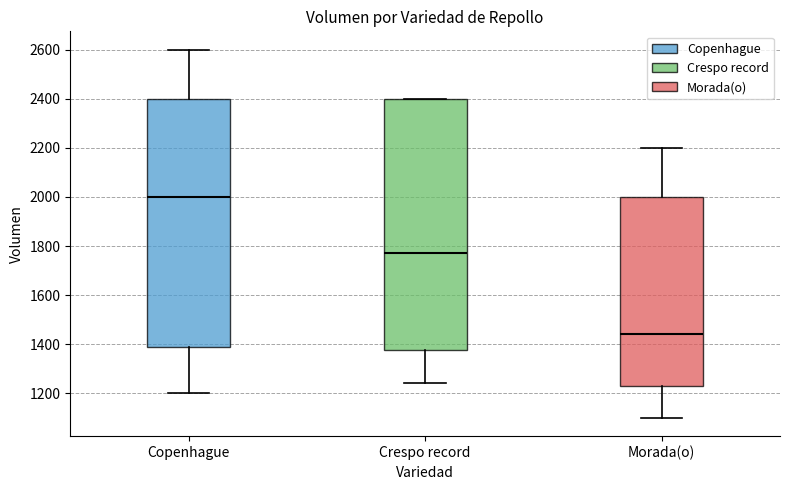

Which box has the lowest median line?

Morada(o)